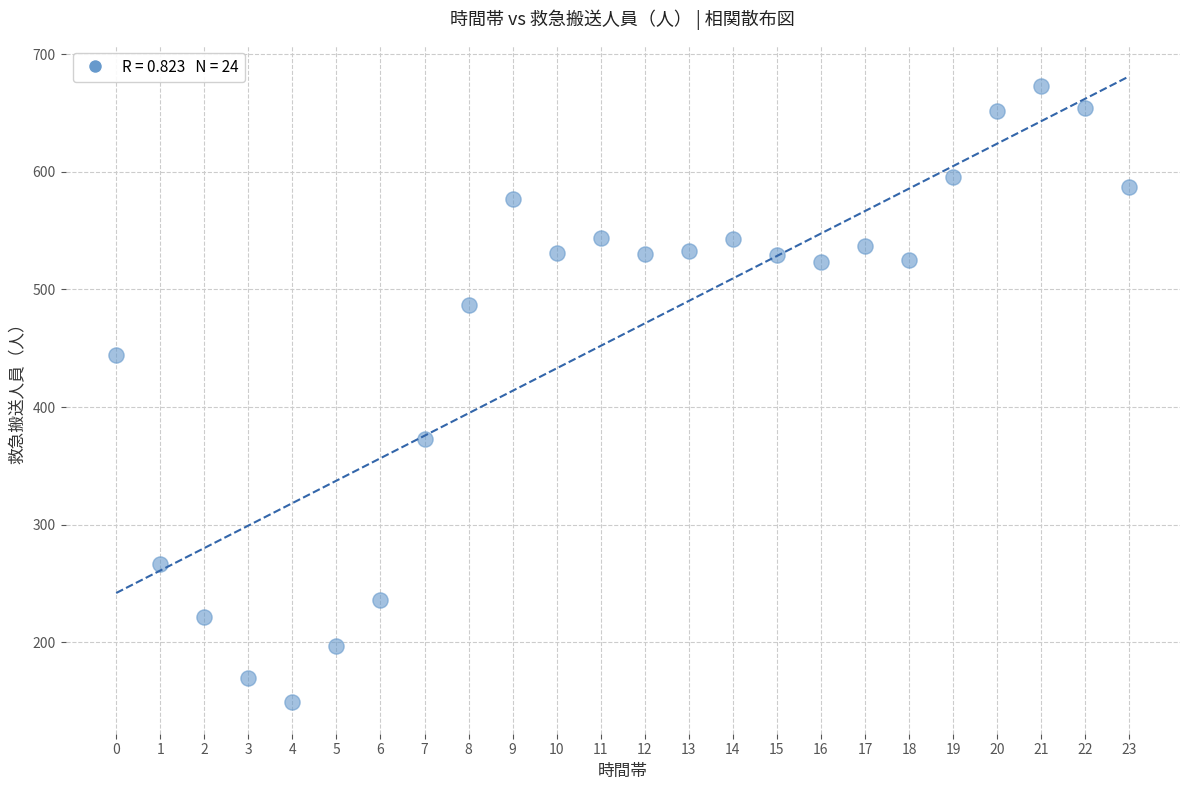

What is the range of Y values (max minus min)?

524